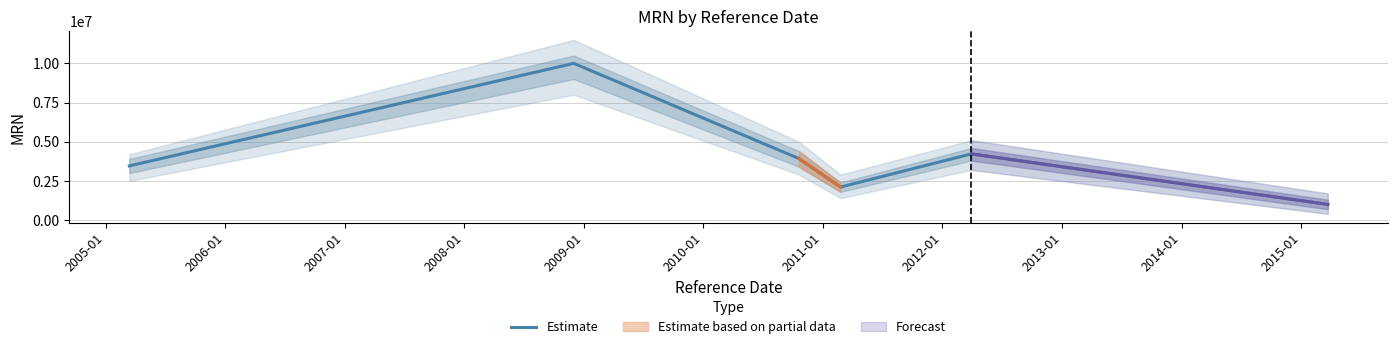

Is this an area chart (filled region under the line)?

No